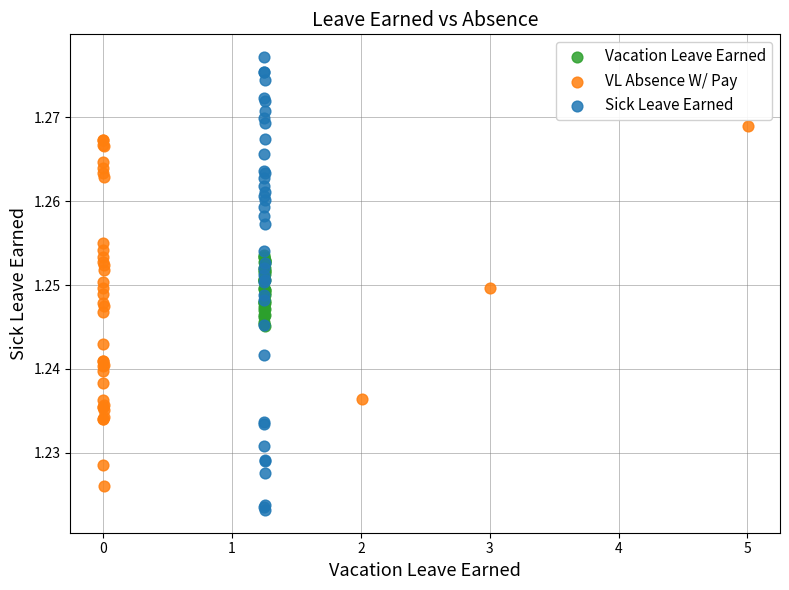

Which series contains the lowest Y value?

Sick Leave Earned